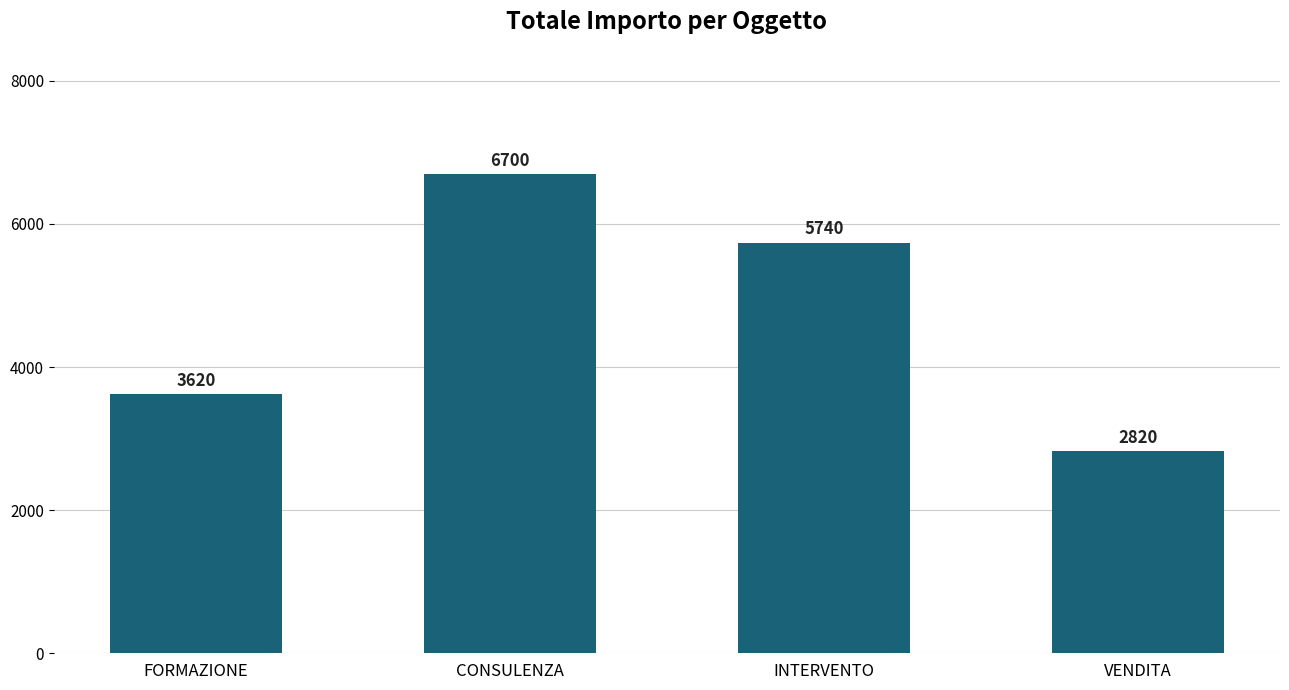

What is the difference between the values at VENDITA and INTERVENTO?

2920